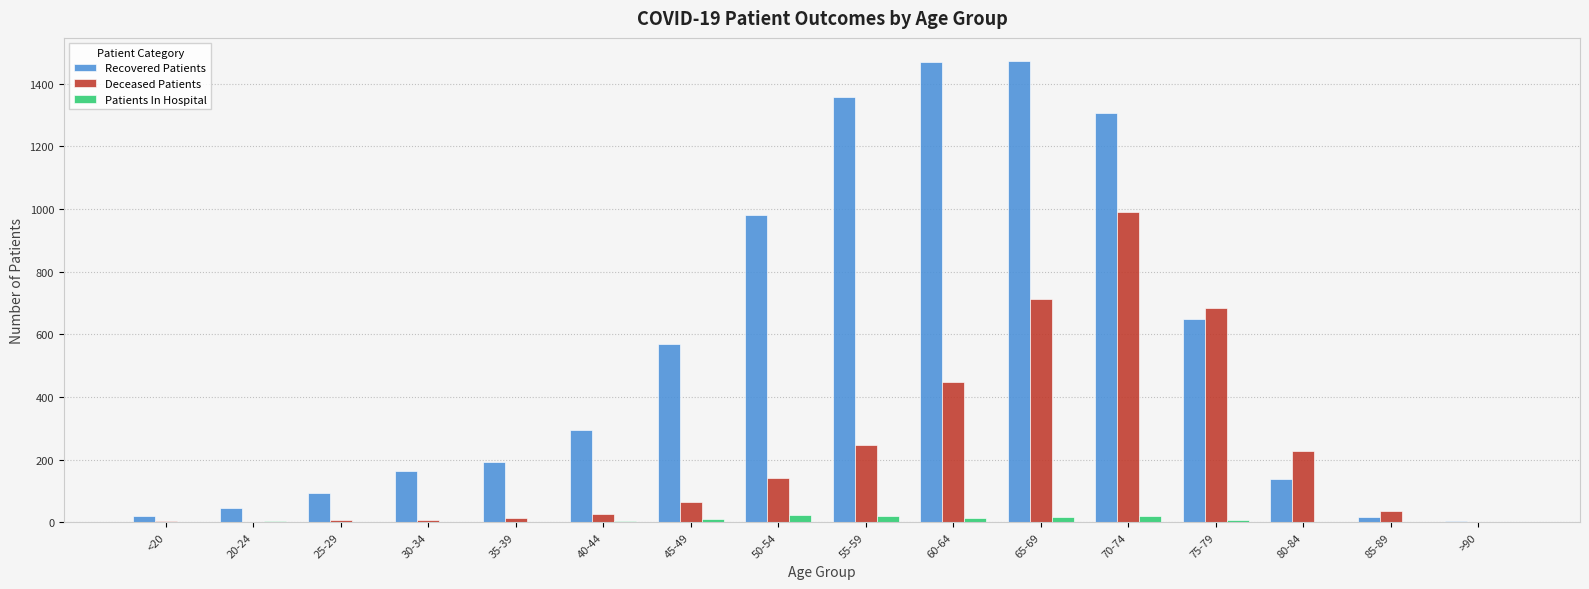

Which series has the largest total across all categories?

Recovered Patients